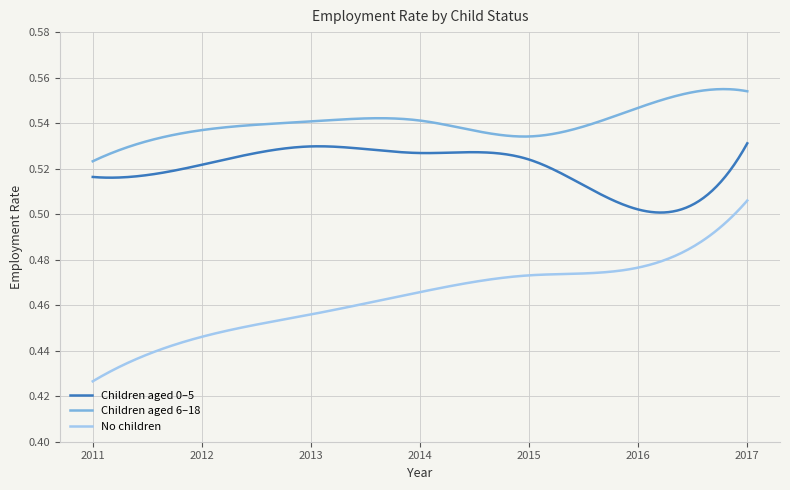

Does the chart have visible grid lines?

Yes